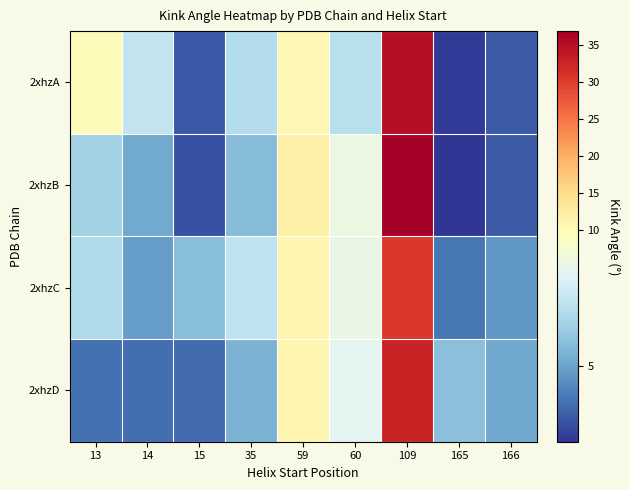

Rank the series by their maximum value, from highest to lowest.

2xhzB, 2xhzA, 2xhzD, 2xhzC